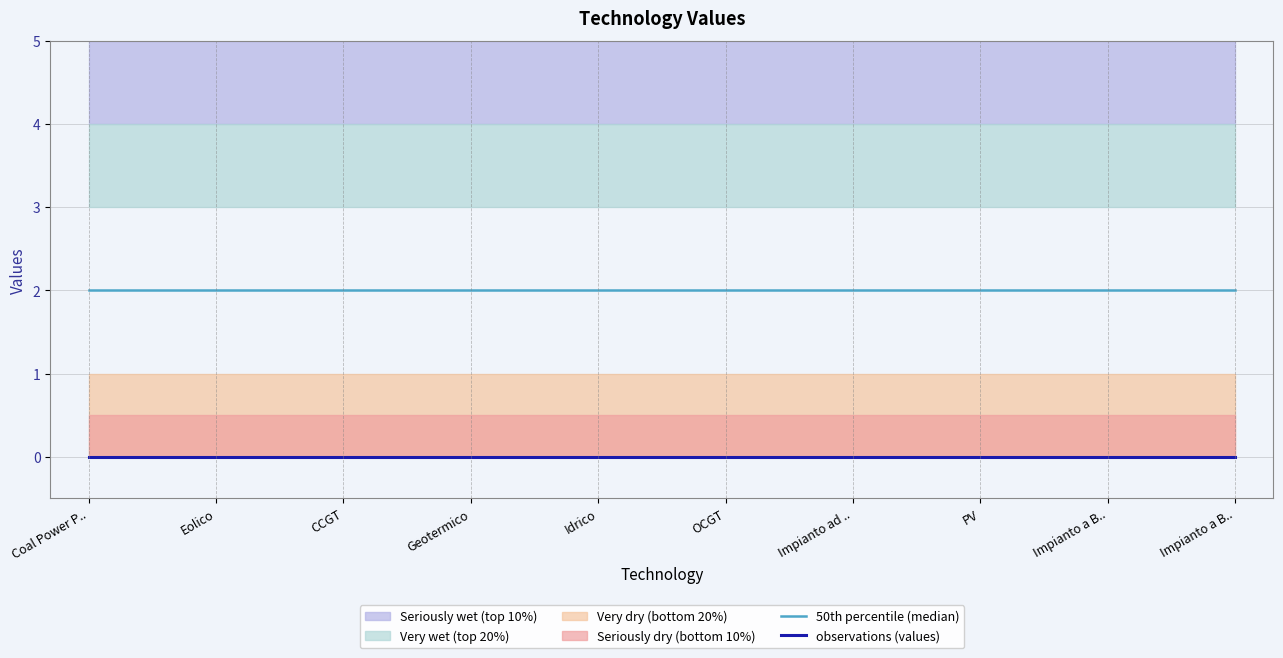

The value of 50th percentile (median) at OCGT is 2. True or false?

True